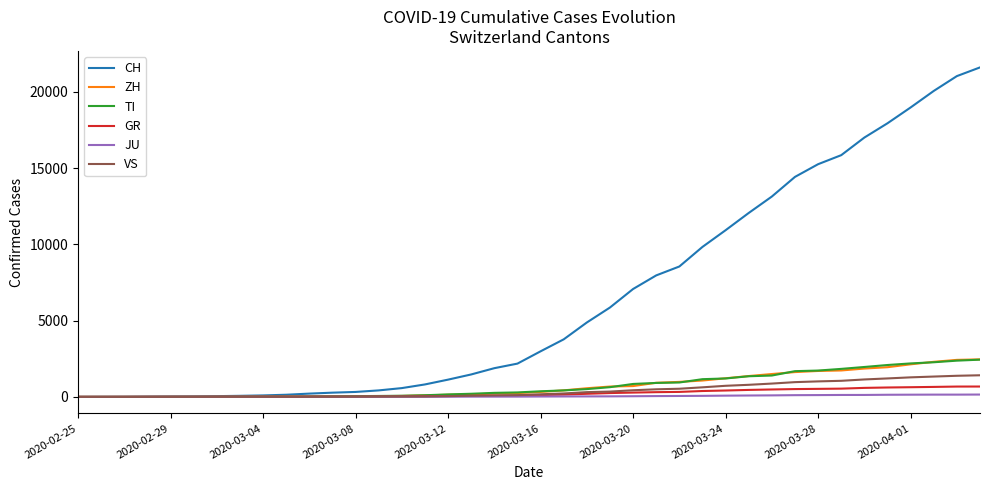

What is the maximum value for VS?

1418